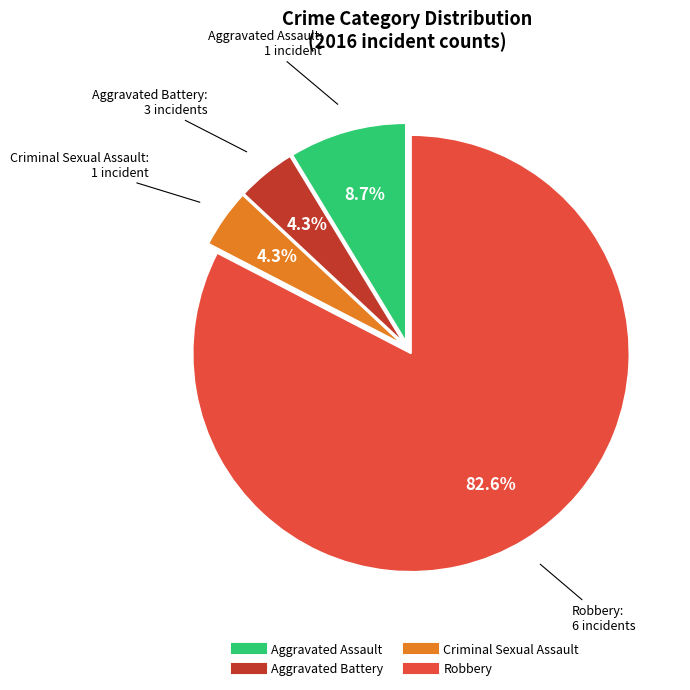

What is the largest slice in the pie chart?

Robbery